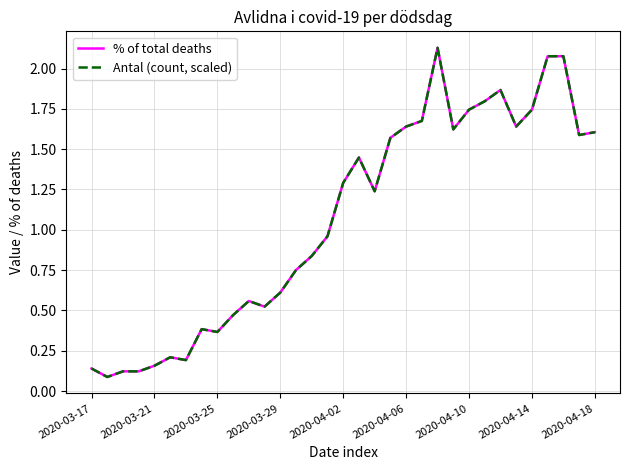

List the series in order of their overall mean, lowest first.

Antal (count, scaled), % of total deaths